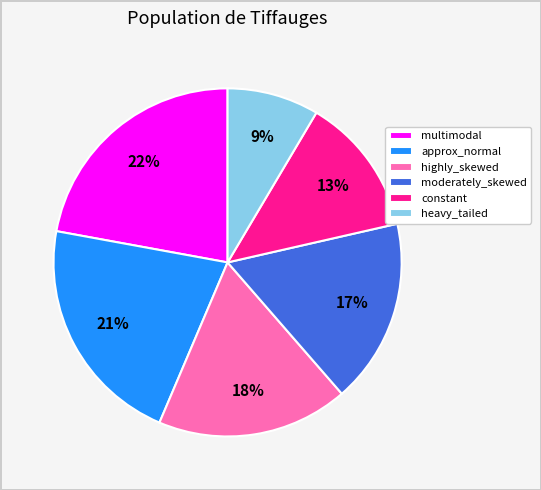

Is there a majority slice in this chart?

No